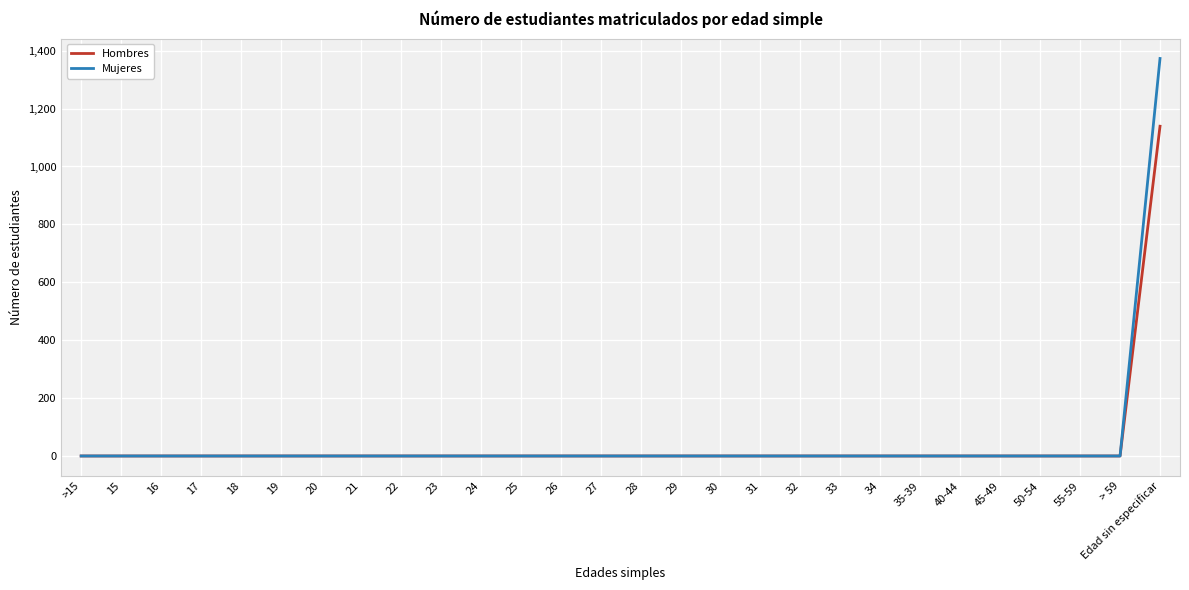

Reading left to right, what are all the values shown in this chart?

Hombres: 0	0	0	0	0	0	0	0	0	0	0	0	0	0	0	0	0	0	0	0	0	0	0	0	0	0	0	1139
Mujeres: 0	0	0	0	0	0	0	0	0	0	0	0	0	0	0	0	0	0	0	0	0	0	0	0	0	0	0	1373